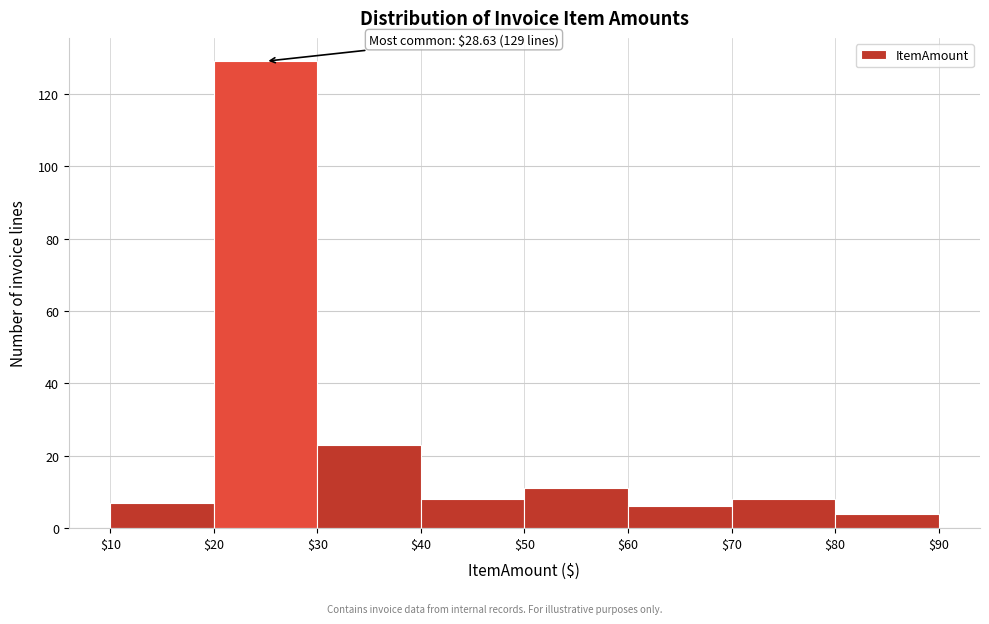

Over which range of the x-axis is the bar tallest?

$20 to $30